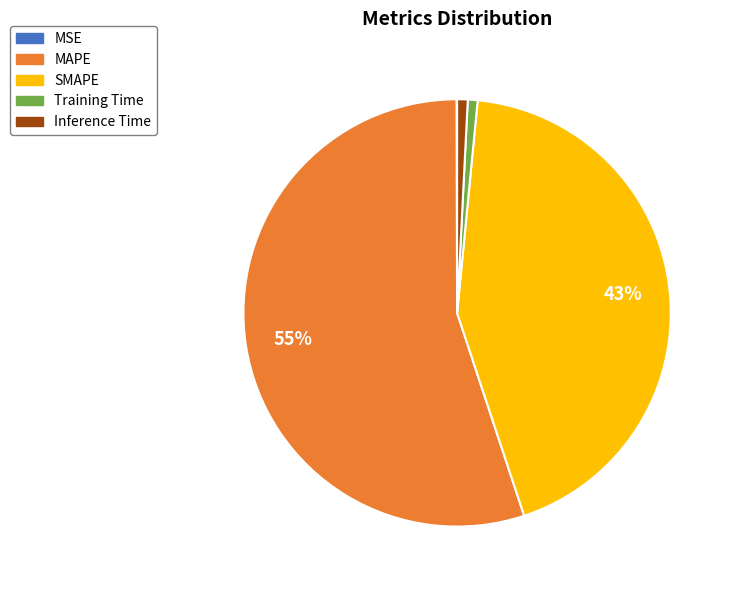

True or false: MAPE accounts for 55% of the total.

True